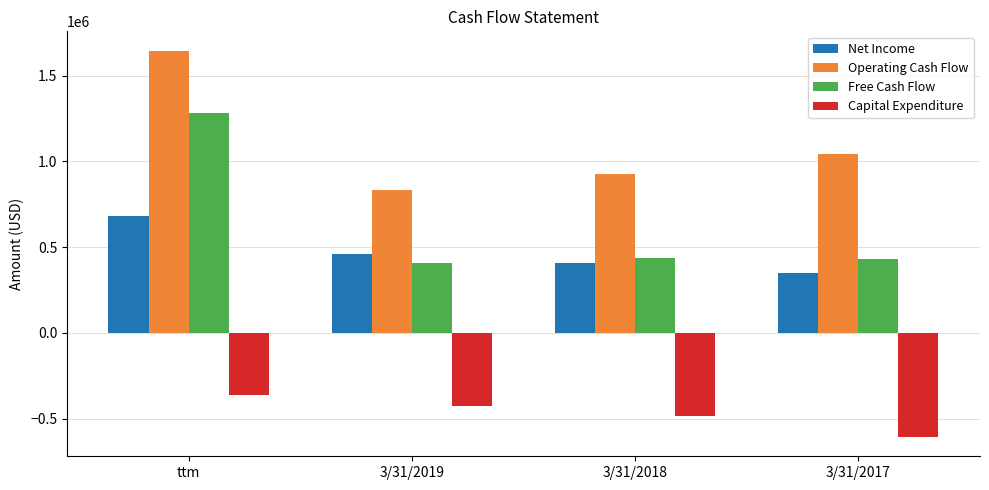

Which series has the widest spread of values?

Free Cash Flow